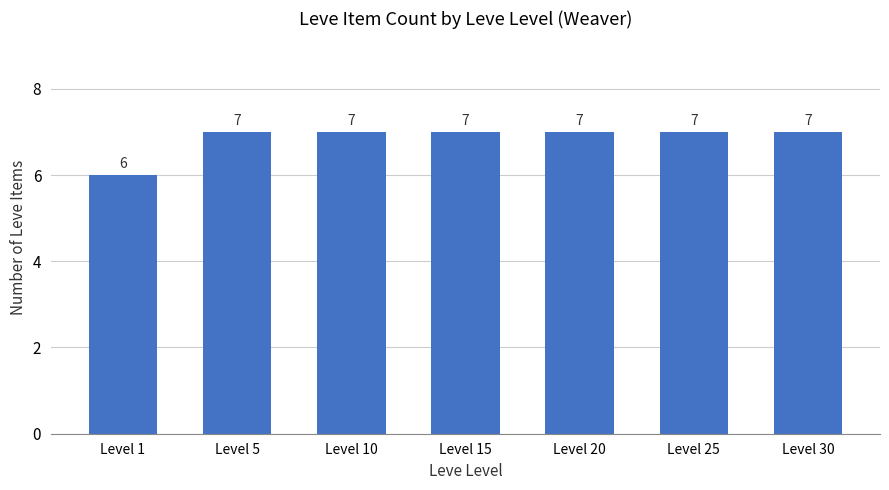

Reading left to right, list all the values displayed in this chart.

6	7	7	7	7	7	7